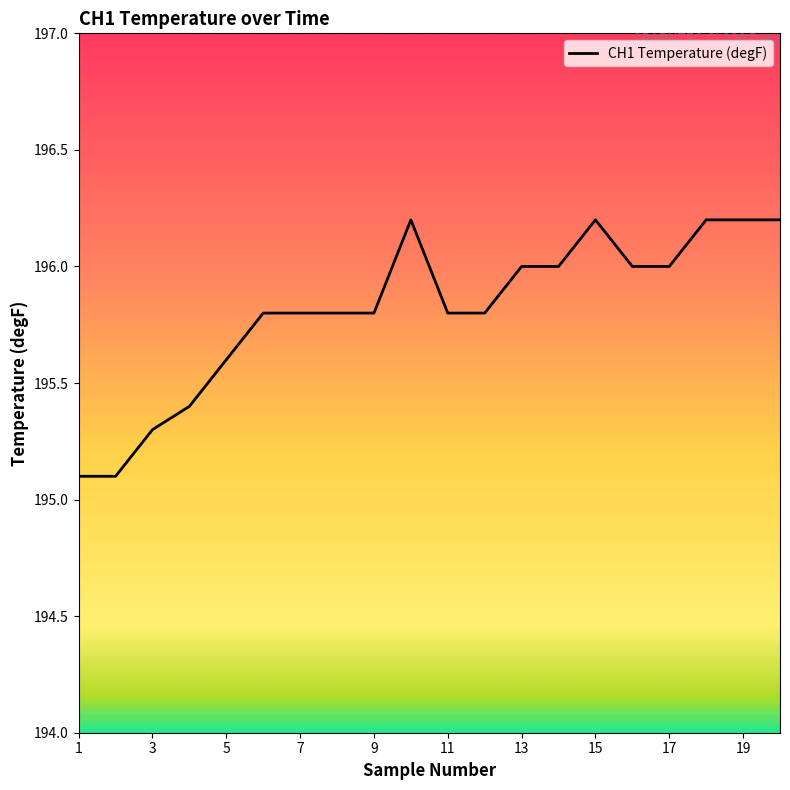

What is the sum of all values?

3916.3